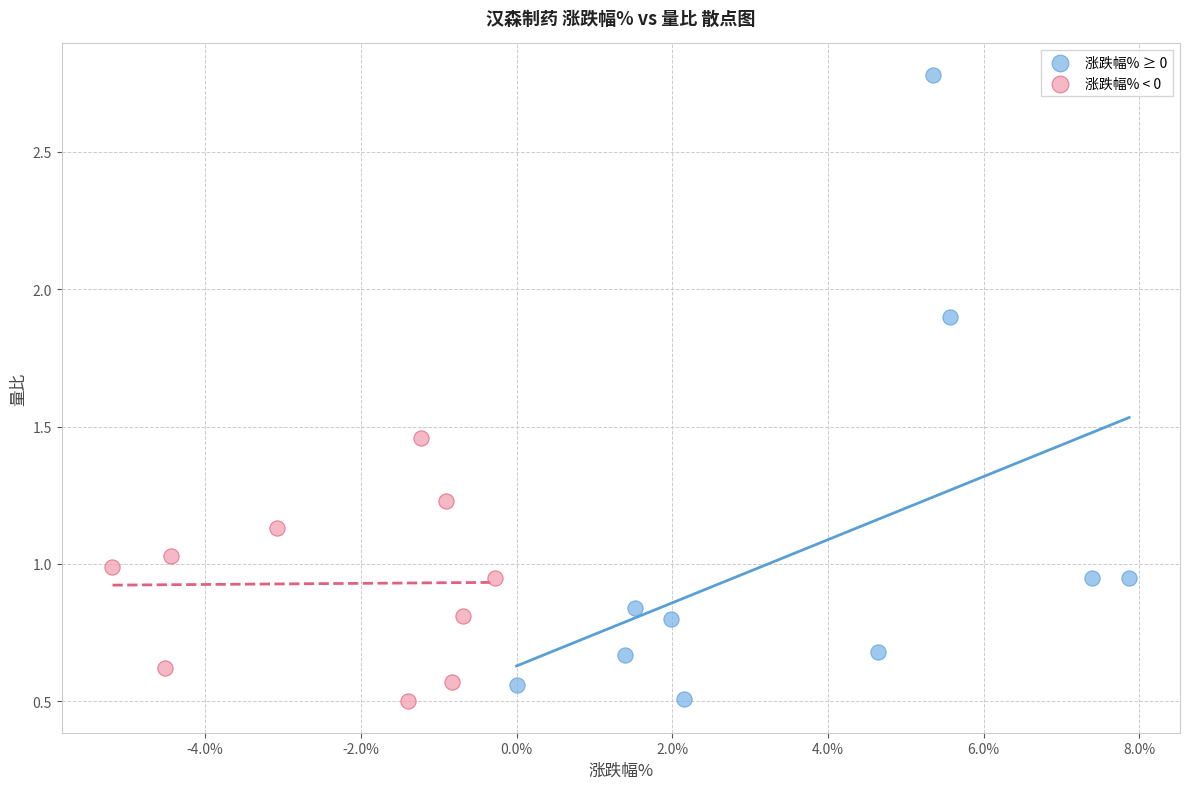

What are all the series names shown in the legend?

涨跌幅% ≥ 0, 涨跌幅% < 0